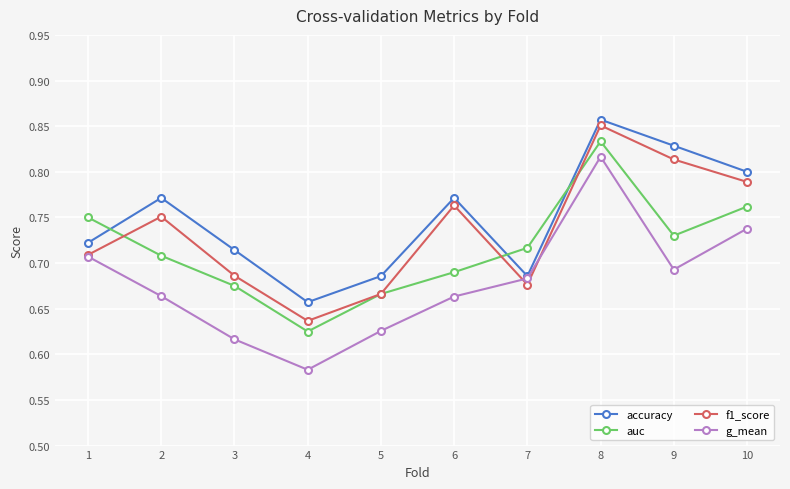

True or false: f1_score has a value of 0.4 at 3.

False